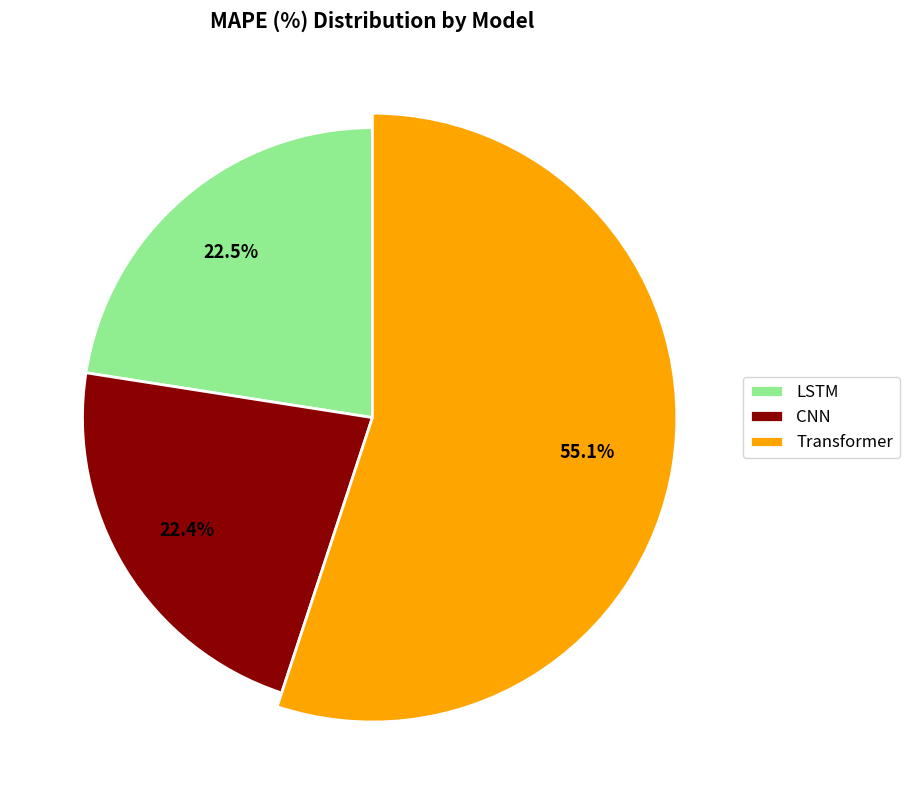

What is the majority slice?

Transformer